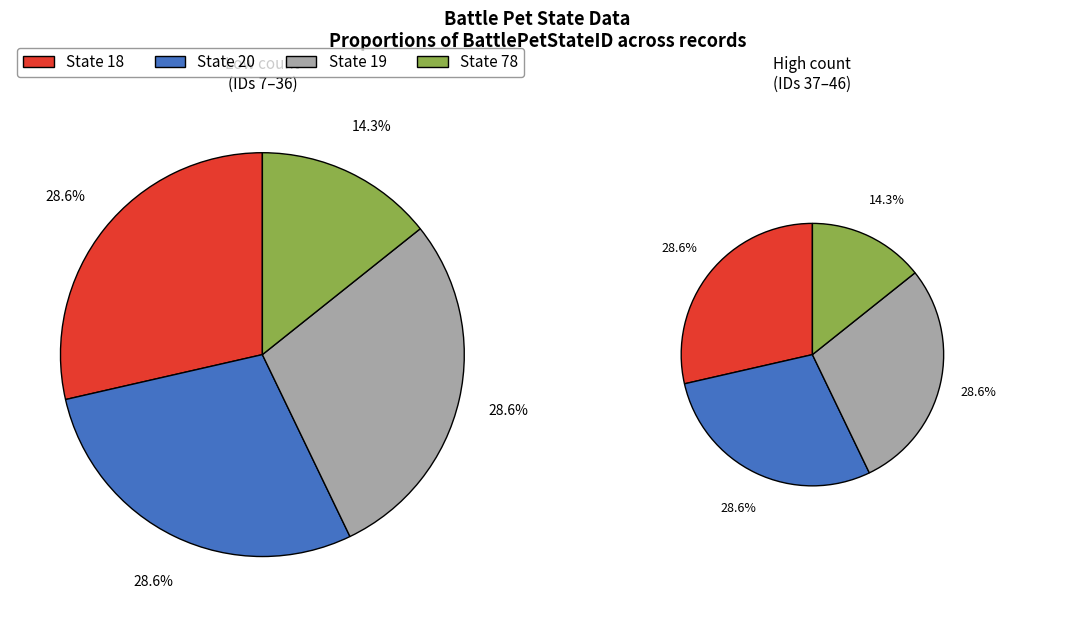

Between 25 and 9, which is larger?

25